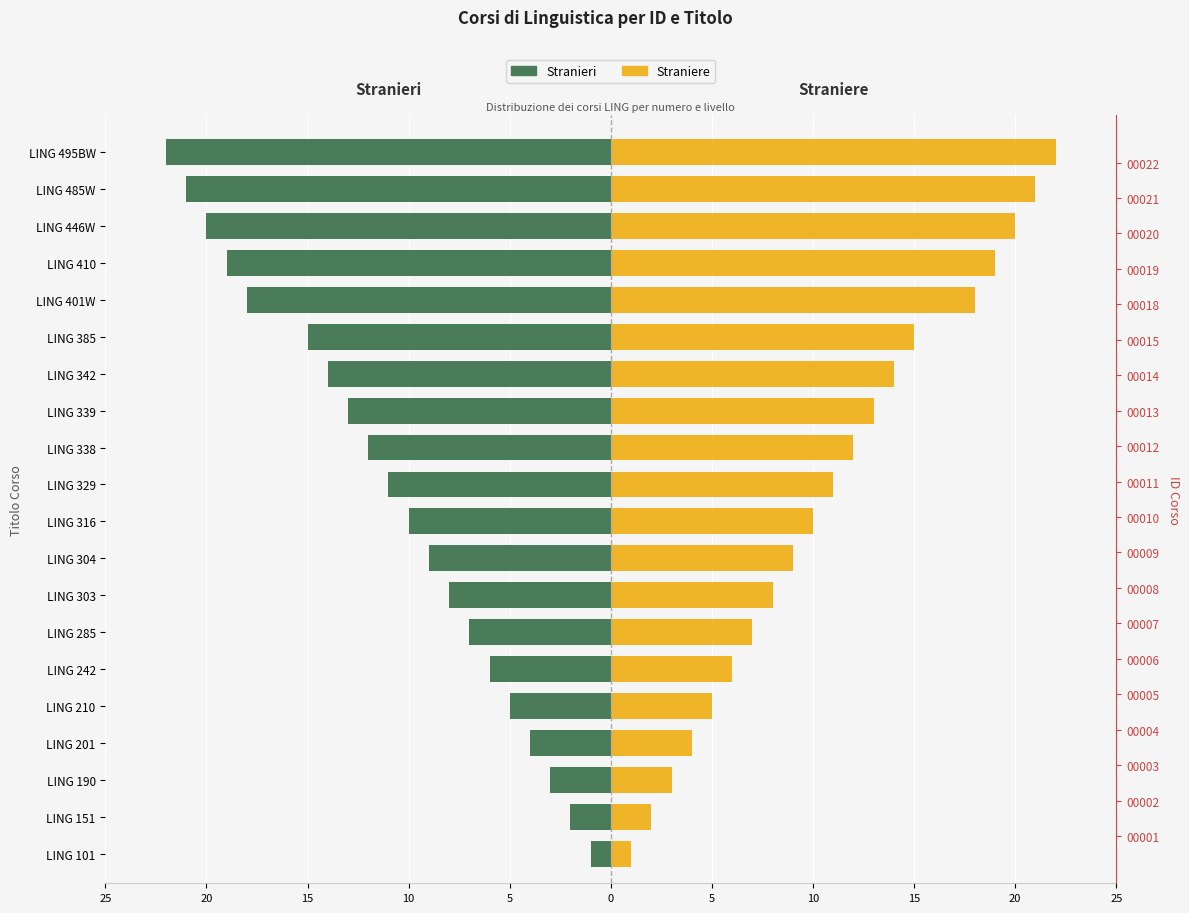

Is the value of Straniere at LING 410 greater than the value of Stranieri at LING 385?

Yes